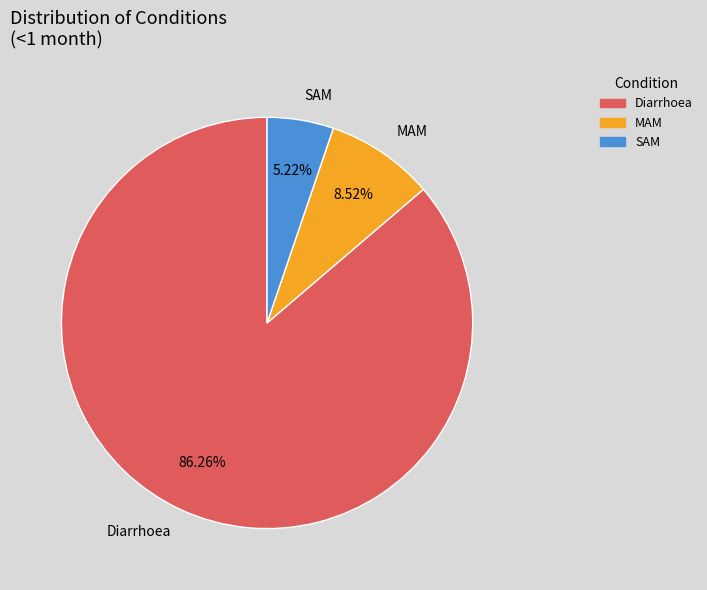

To the nearest percent, what is the combined percentage of MAM and SAM?

14%